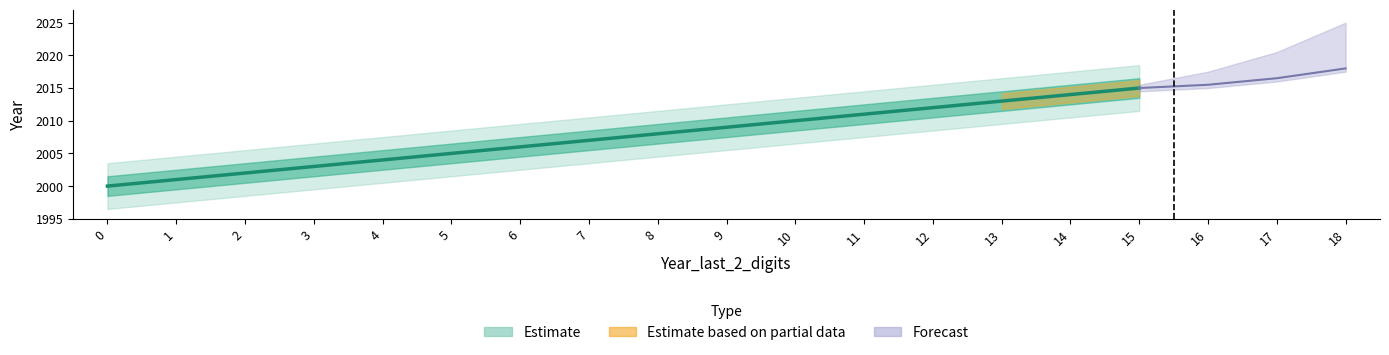

Where does the data first go above 2008?

9